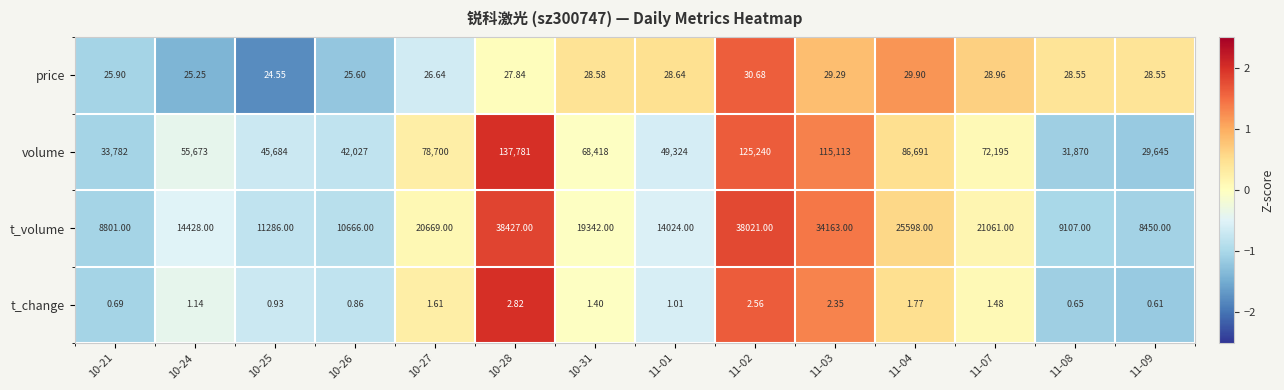

Which series has the largest range (max minus min)?

volume